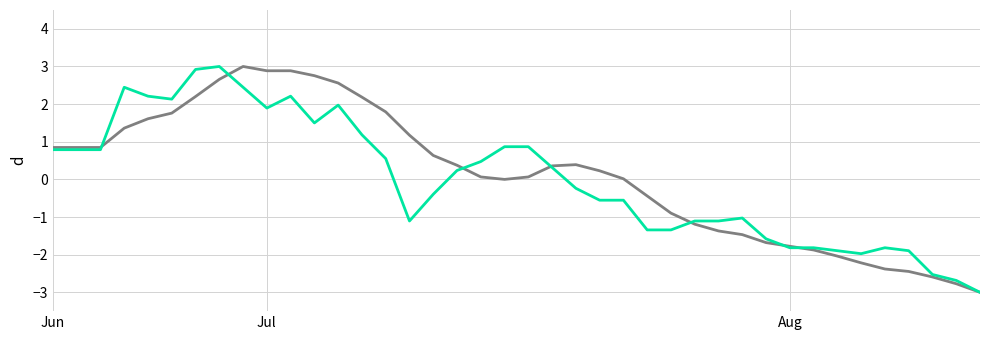

What is the minimum value shown in the chart?

-3.0